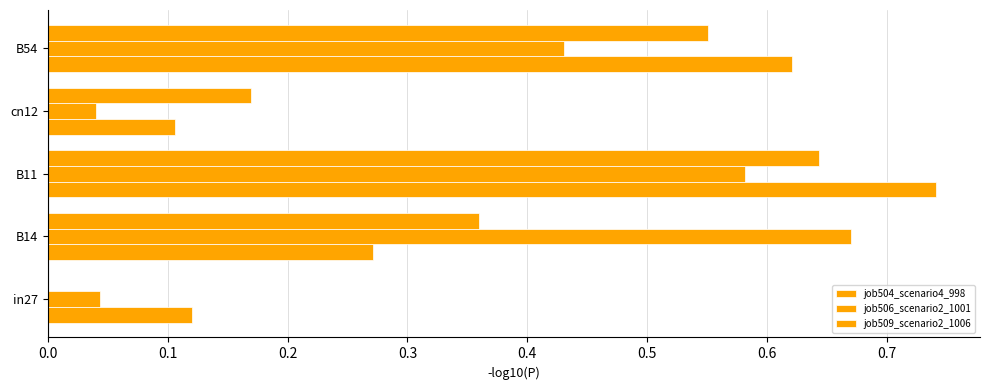

Reading right to left, list all the values displayed in this chart.

job504_scenario4_998: 0.6	0.1	0.7	0.3	0.1
job506_scenario2_1001: 0.4	0.0	0.6	0.7	0.0
job509_scenario2_1006: 0.6	0.2	0.6	0.4	0.0